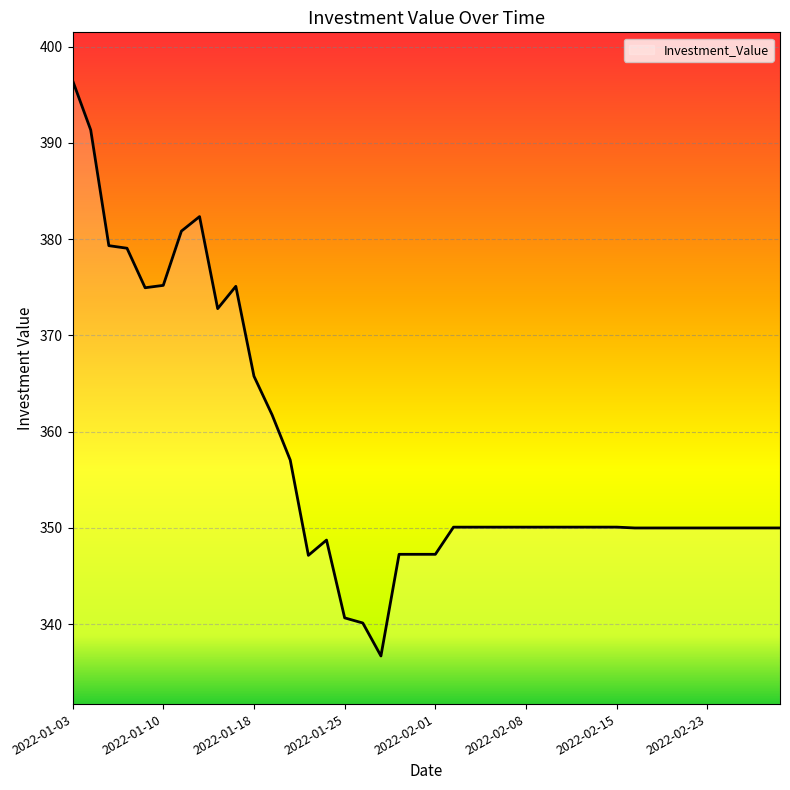

What is the difference between the maximum and minimum values?

59.8